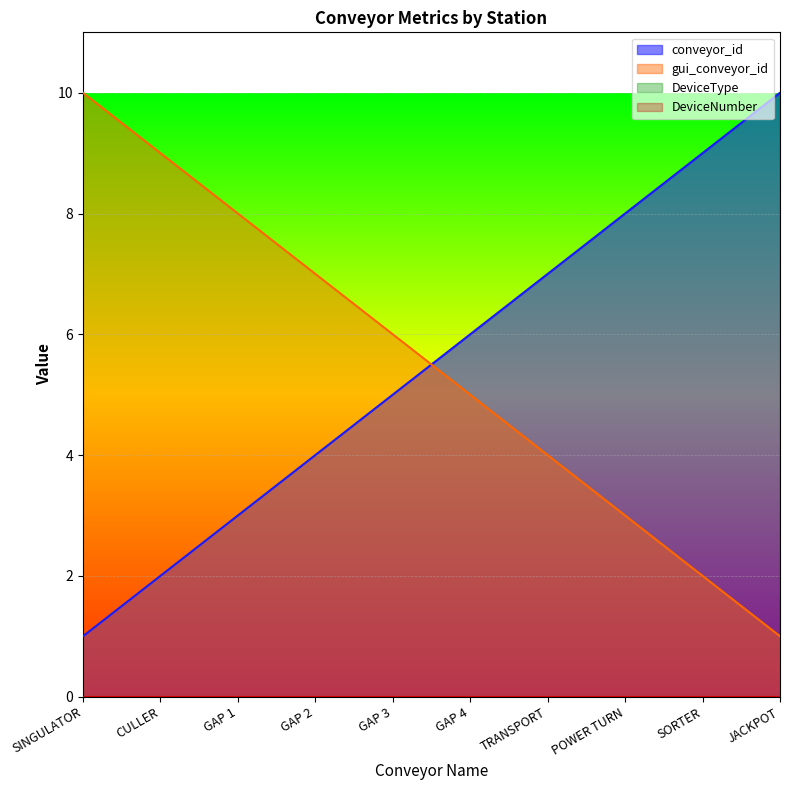

Does the chart display data point markers on the line(s)?

No